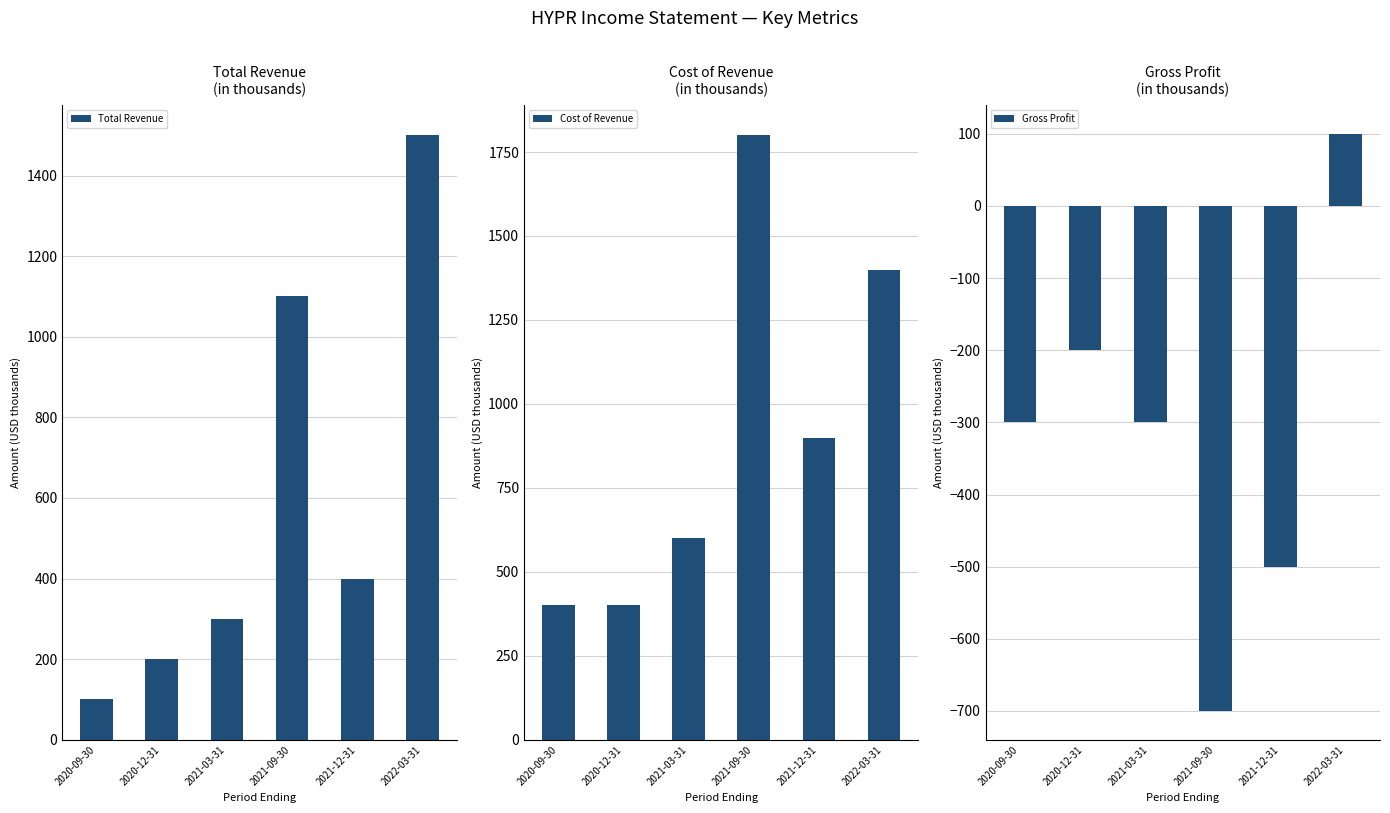

What is the difference between the maximum and second lowest values in the Total Revenue series?

1300